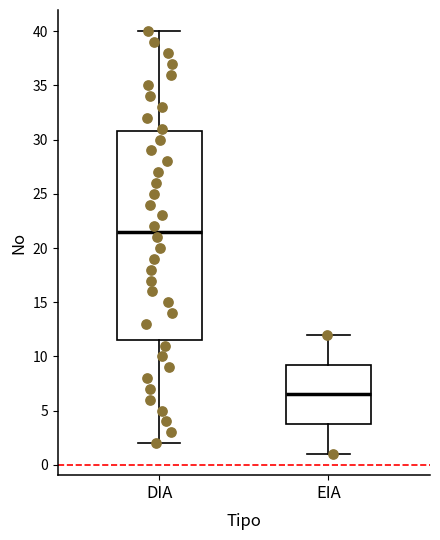

Comparing the boxes themselves (not the whiskers), which one is the tallest?

DIA